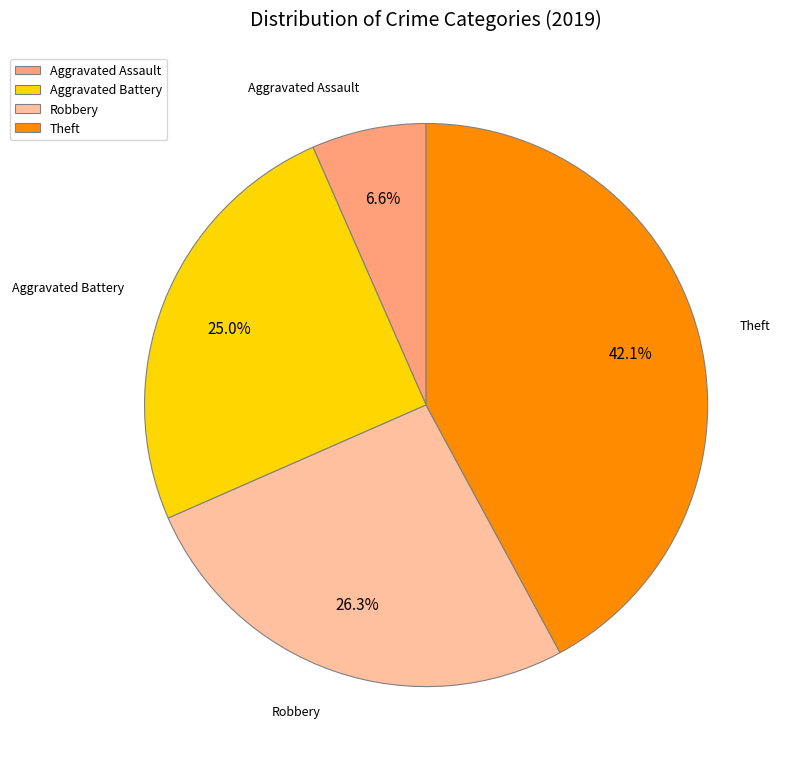

To the nearest percent, what portion does Aggravated Battery represent?

25%